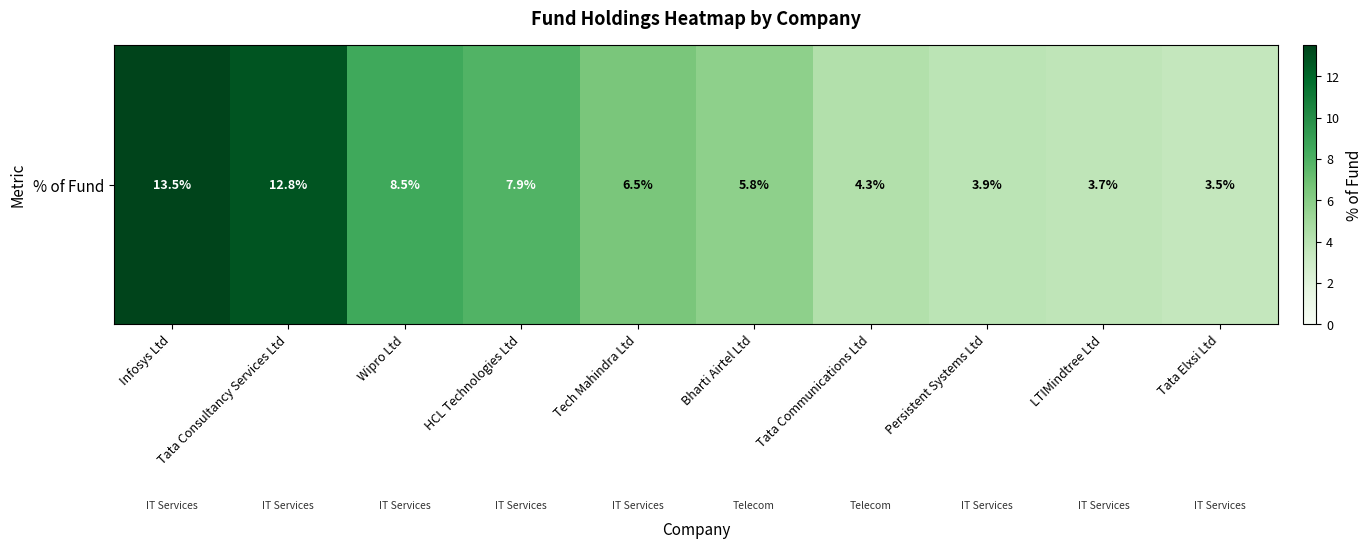

What is the average value?

7.0